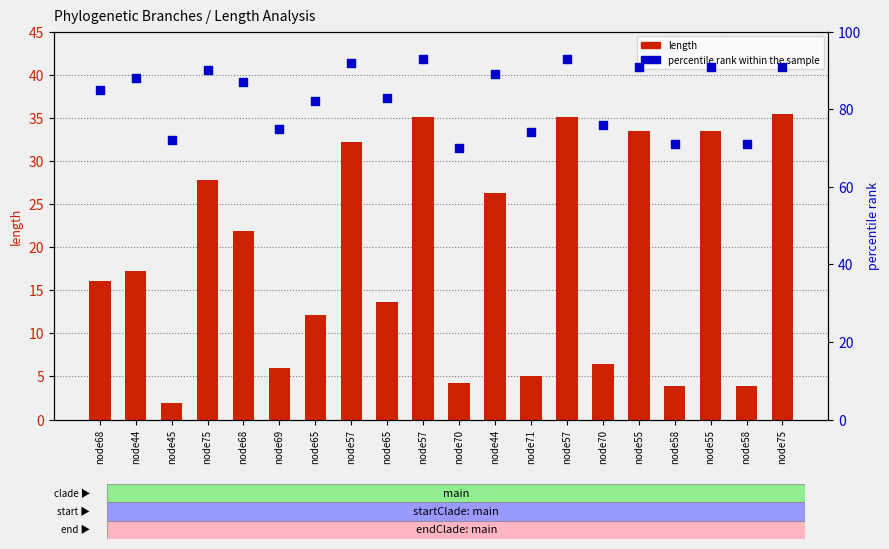

Which series reaches the maximum Y coordinate?

percentile rank within the sample